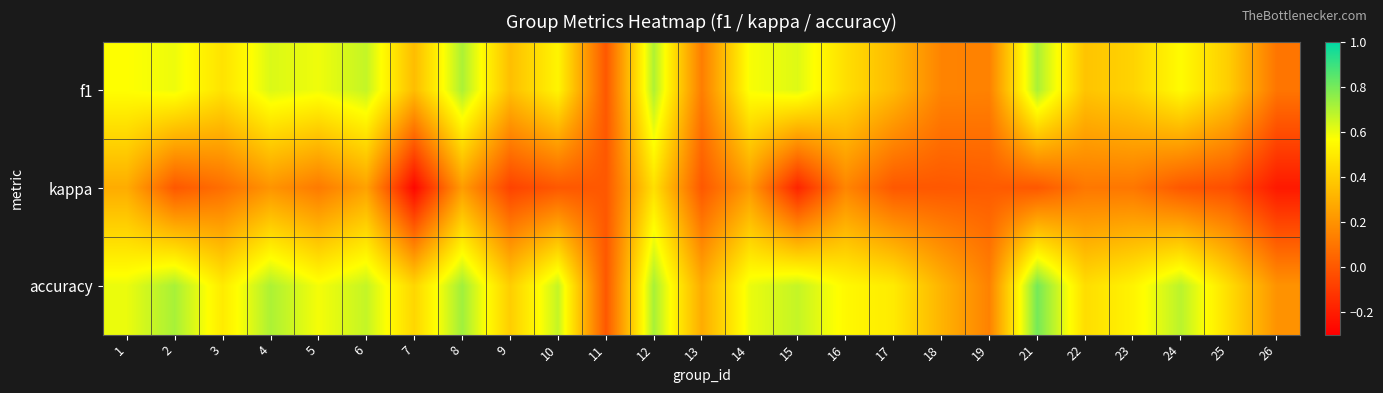

At which category is the sum across all series the highest?

12